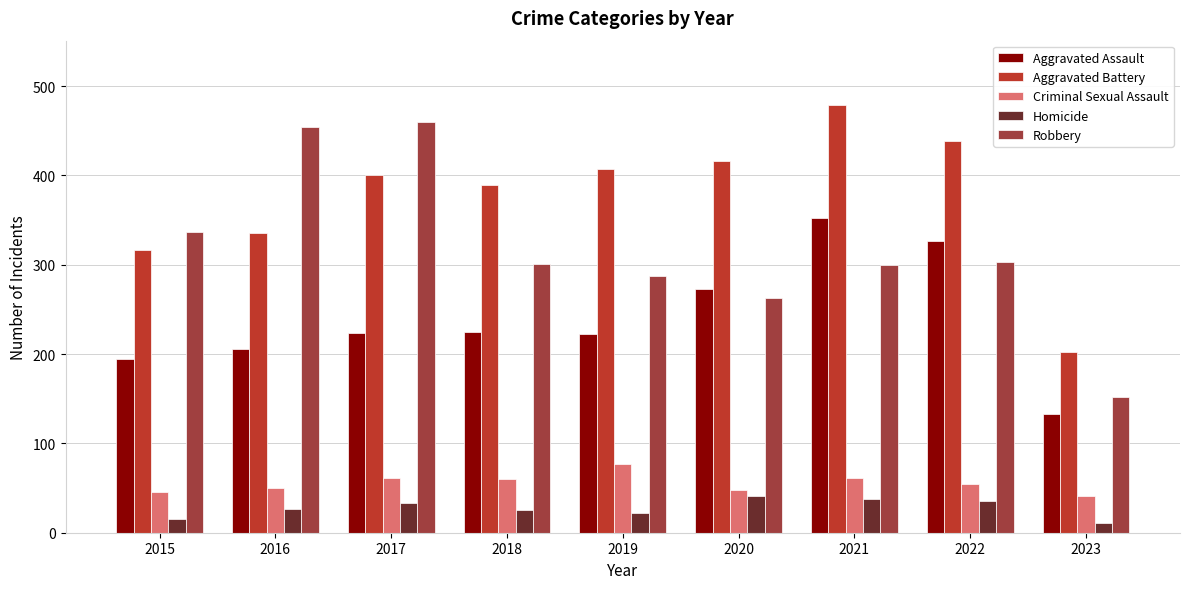

What value does the Criminal Sexual Assault series have at 2016, to the nearest 10?

50